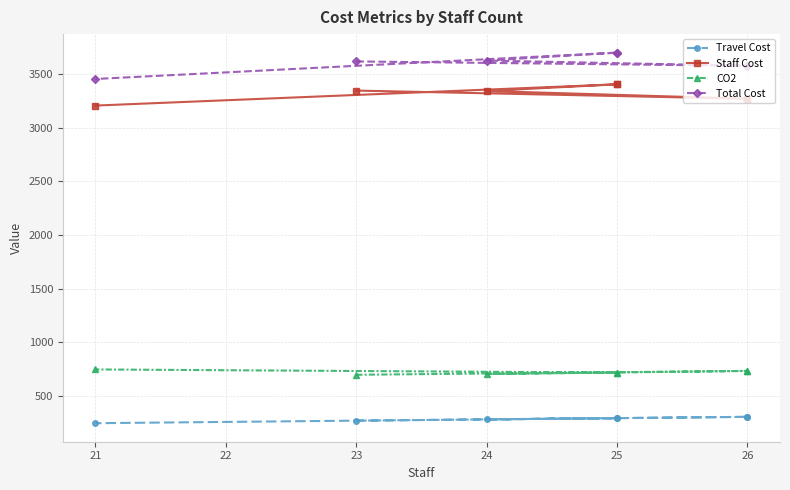

True or false: Staff Cost and Total Cost cross at least once.

False